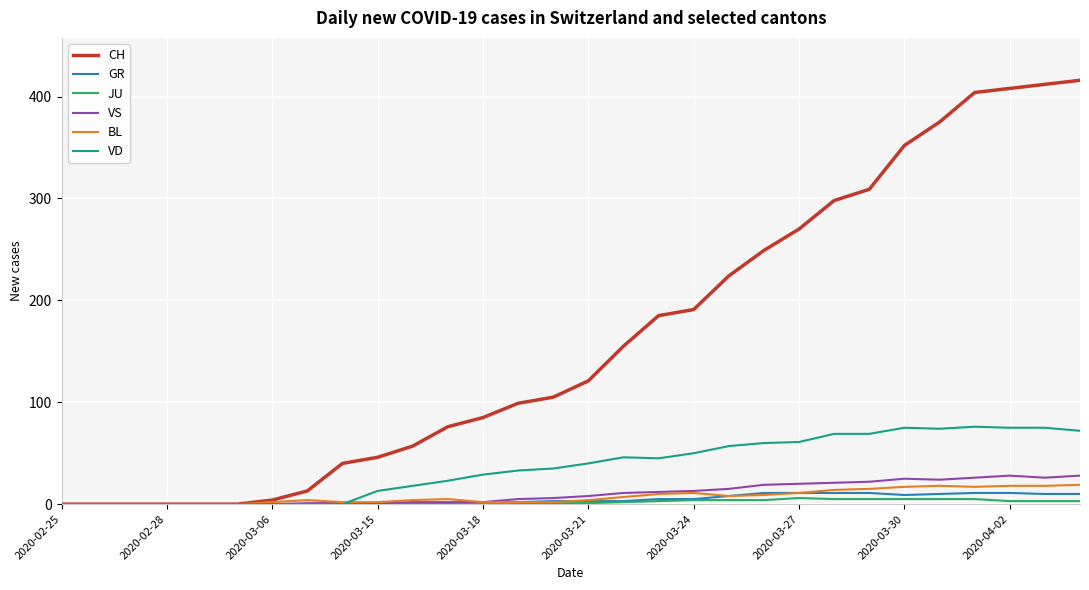

Which series has the largest total across all categories?

CH